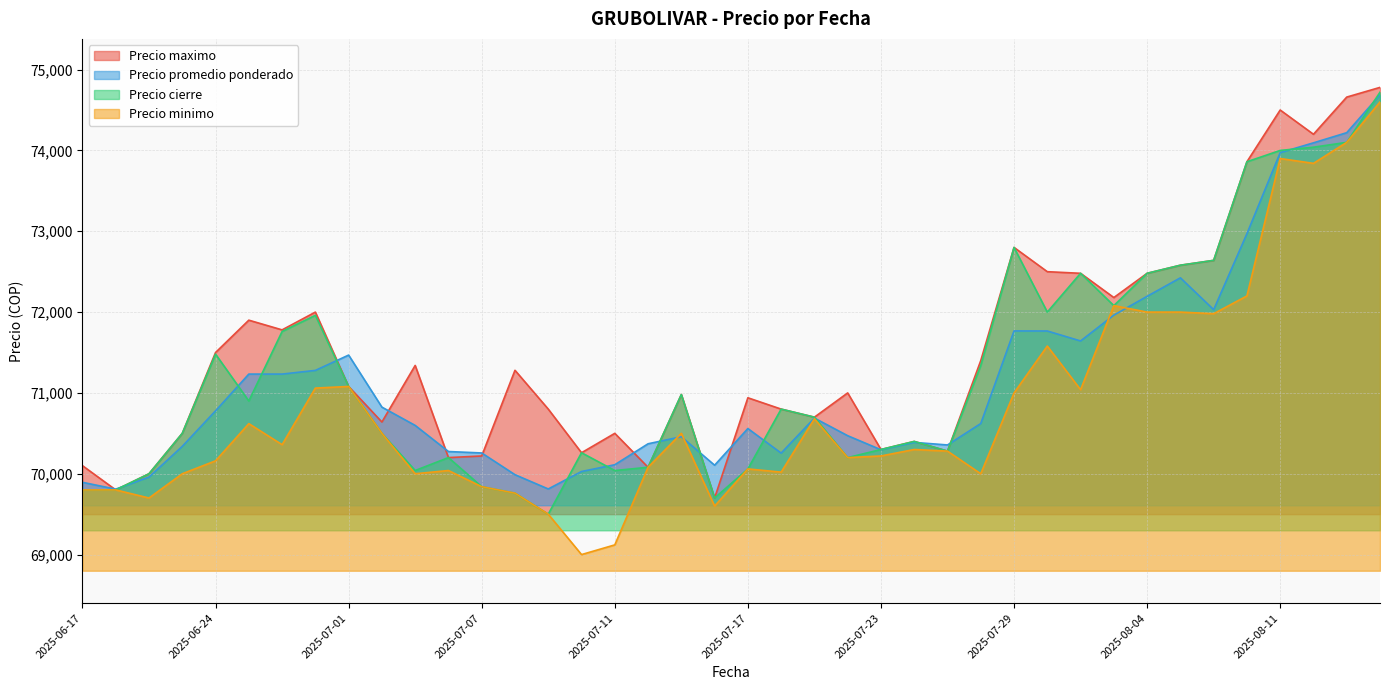

In Precio minimo, how many points are lower than both neighbors (excluding endpoints)?

11